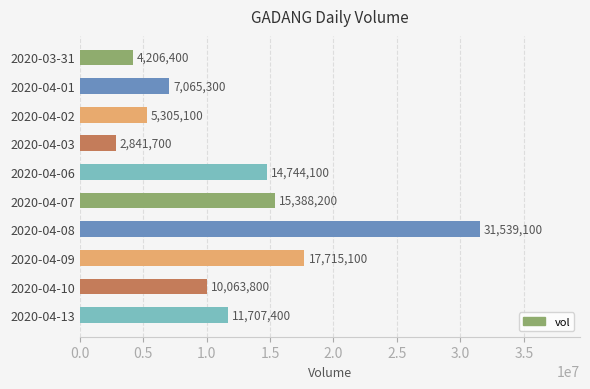

Reading top to bottom, extract all data points from this chart.

4206400	7065300	5305100	2841700	14744100	15388200	31539100	17715100	10063800	11707400